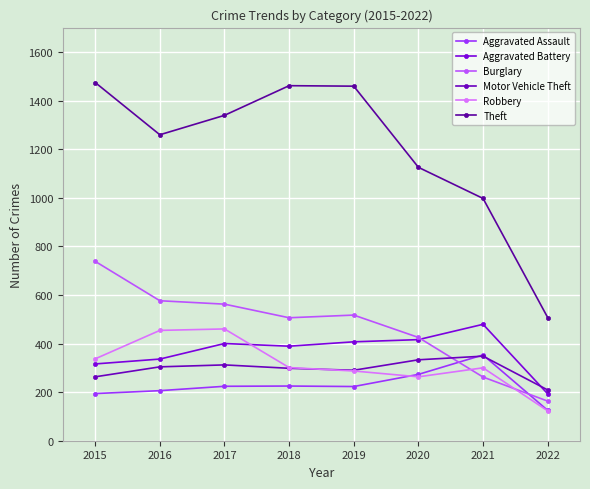

Between 2015 and 2018, which is larger?

2018